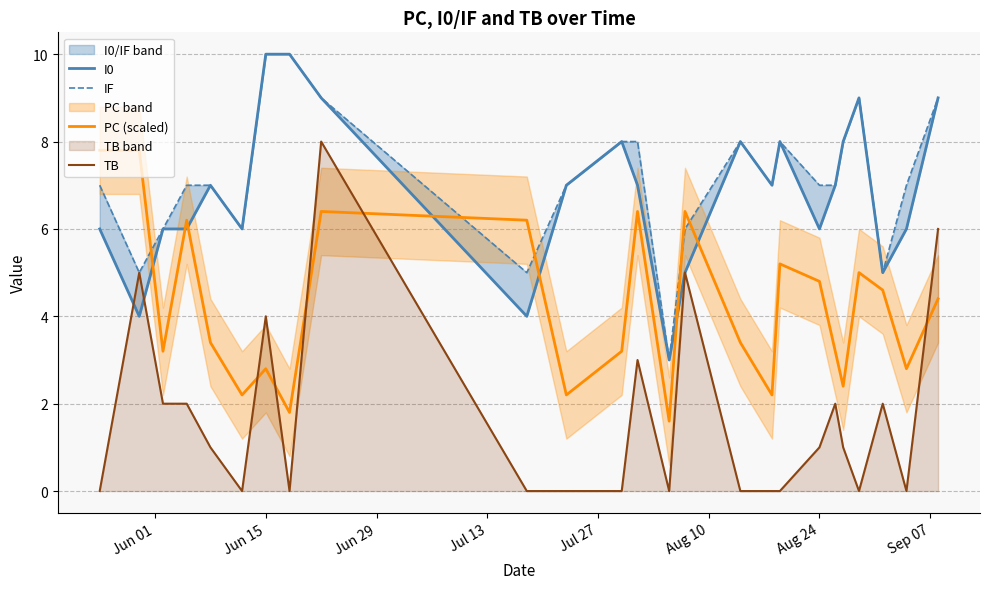

True or false: IF has more than 1 interior local peaks.

True